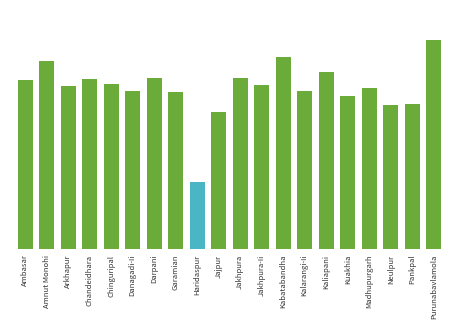

Are the bars horizontal?

No